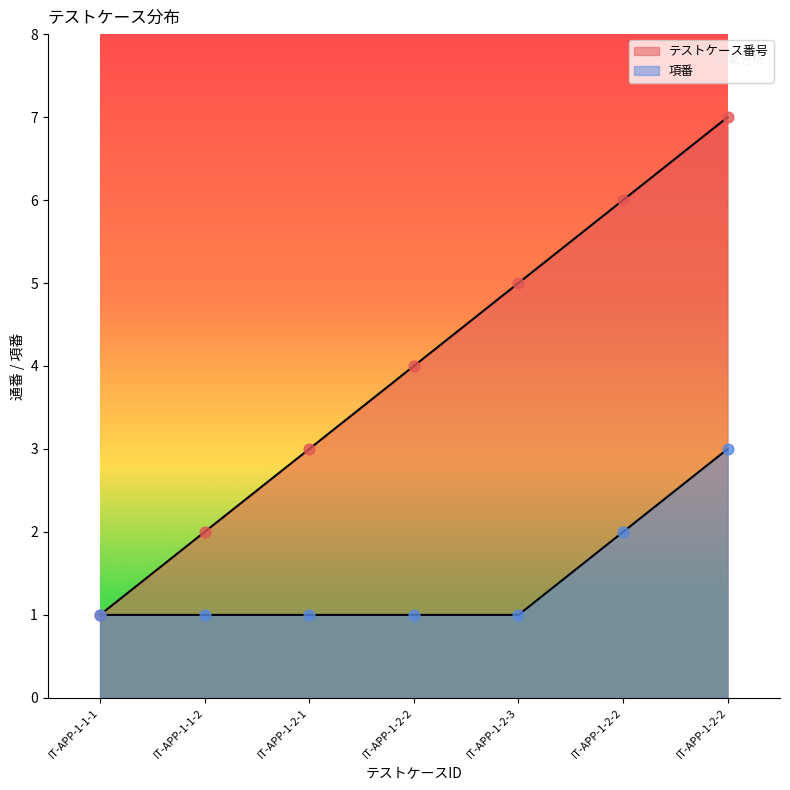

Which series reaches the maximum Y coordinate?

テストケース番号